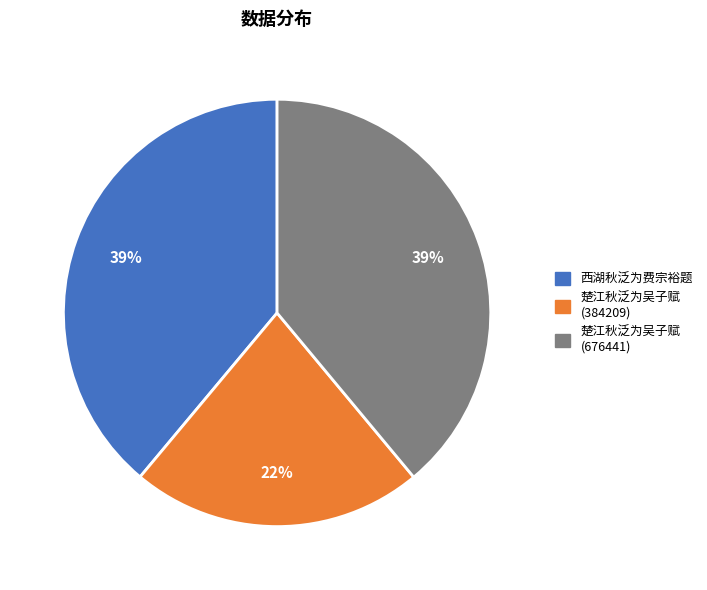

Which has a higher value, 西湖秋泛为费宗裕题 or 楚江秋泛为吴子赋 (384209)?

西湖秋泛为费宗裕题